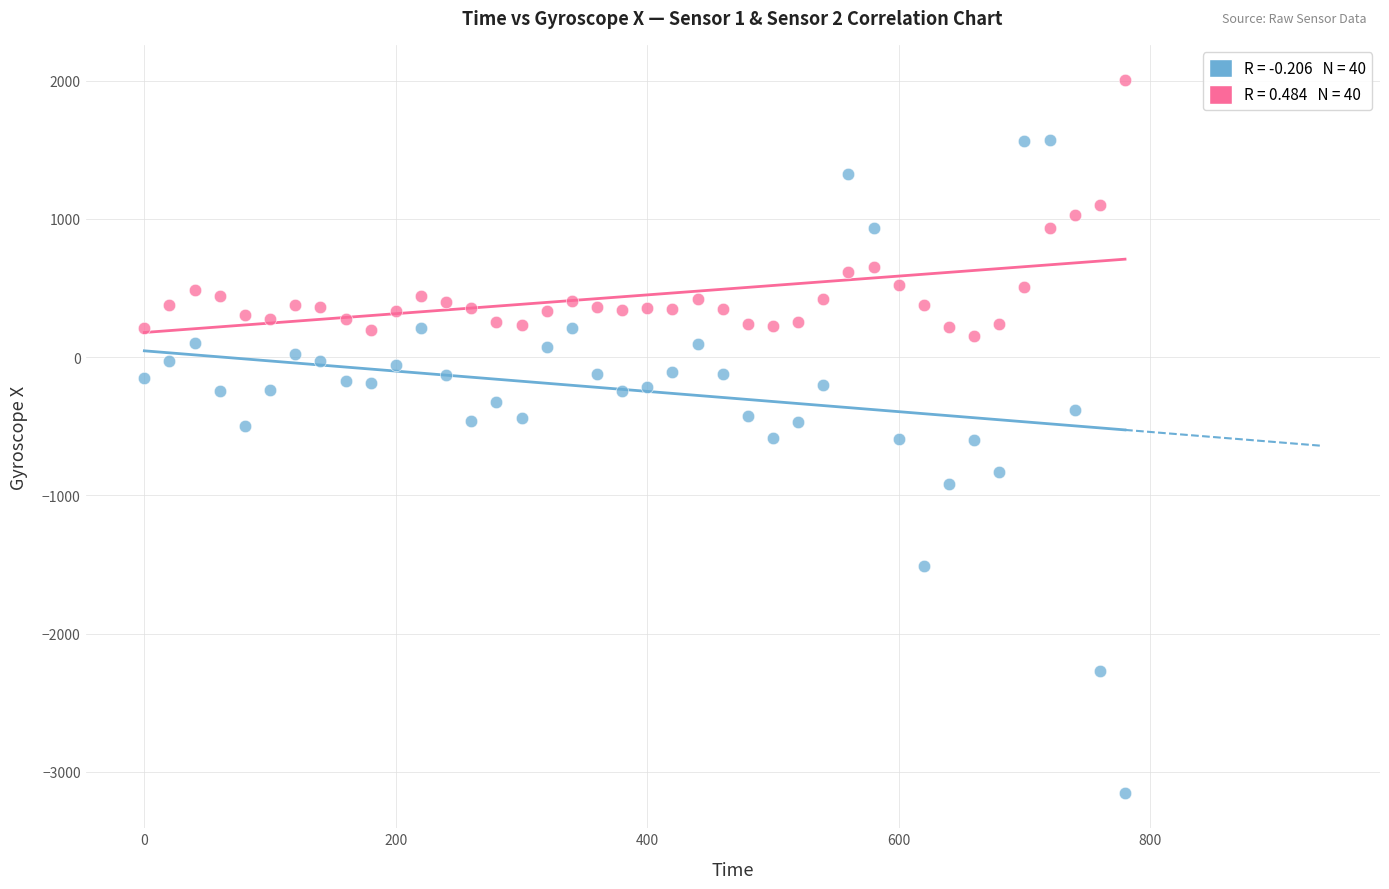

Across all data points, what is the range of X values (max minus min)?

780